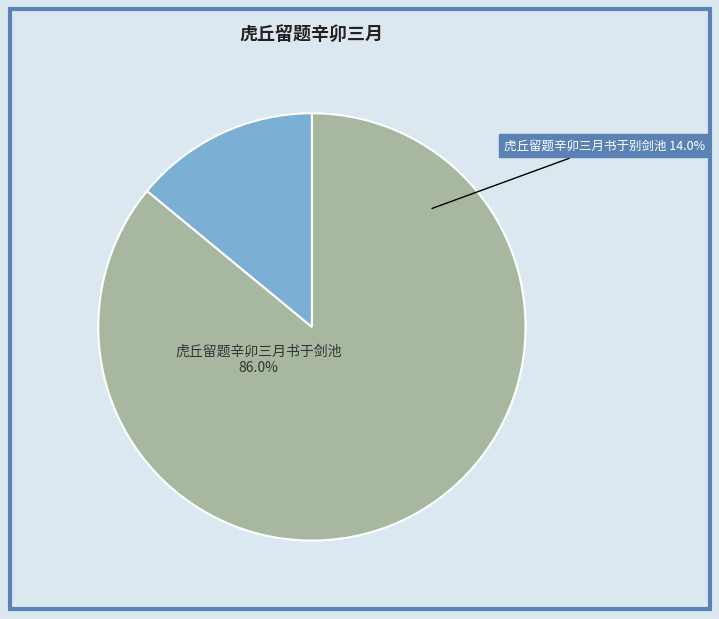

What is the majority slice?

虎丘留题辛卯三月书于剑池